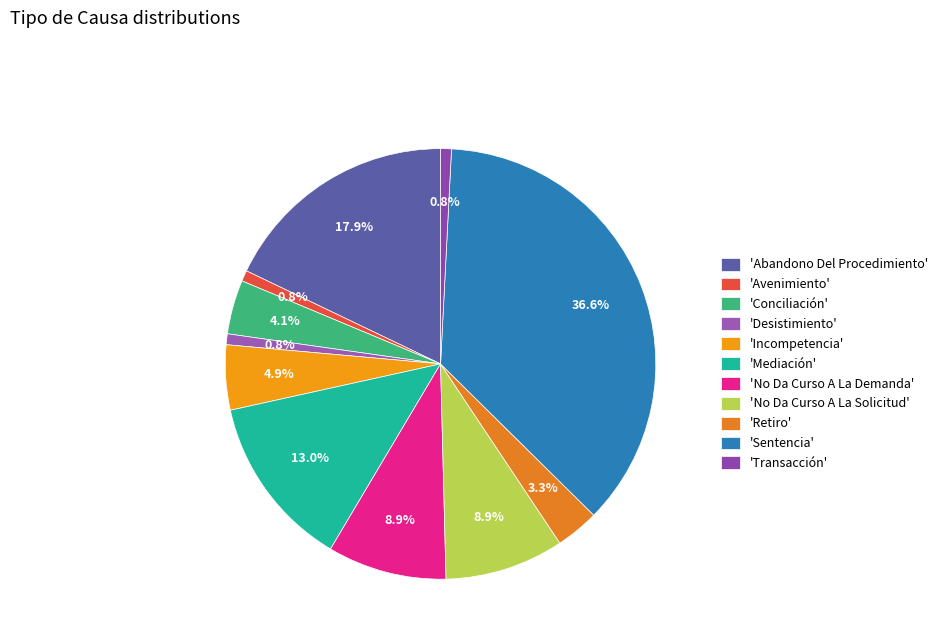

How many segments does this pie chart have?

11